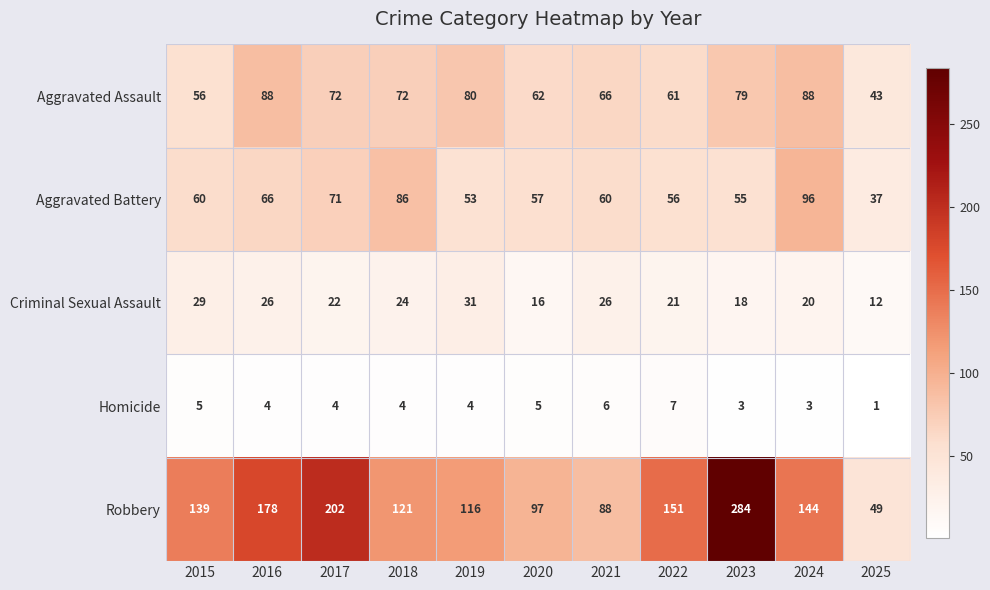

True or false: Aggravated Battery has a value of 64 at 2024.

False